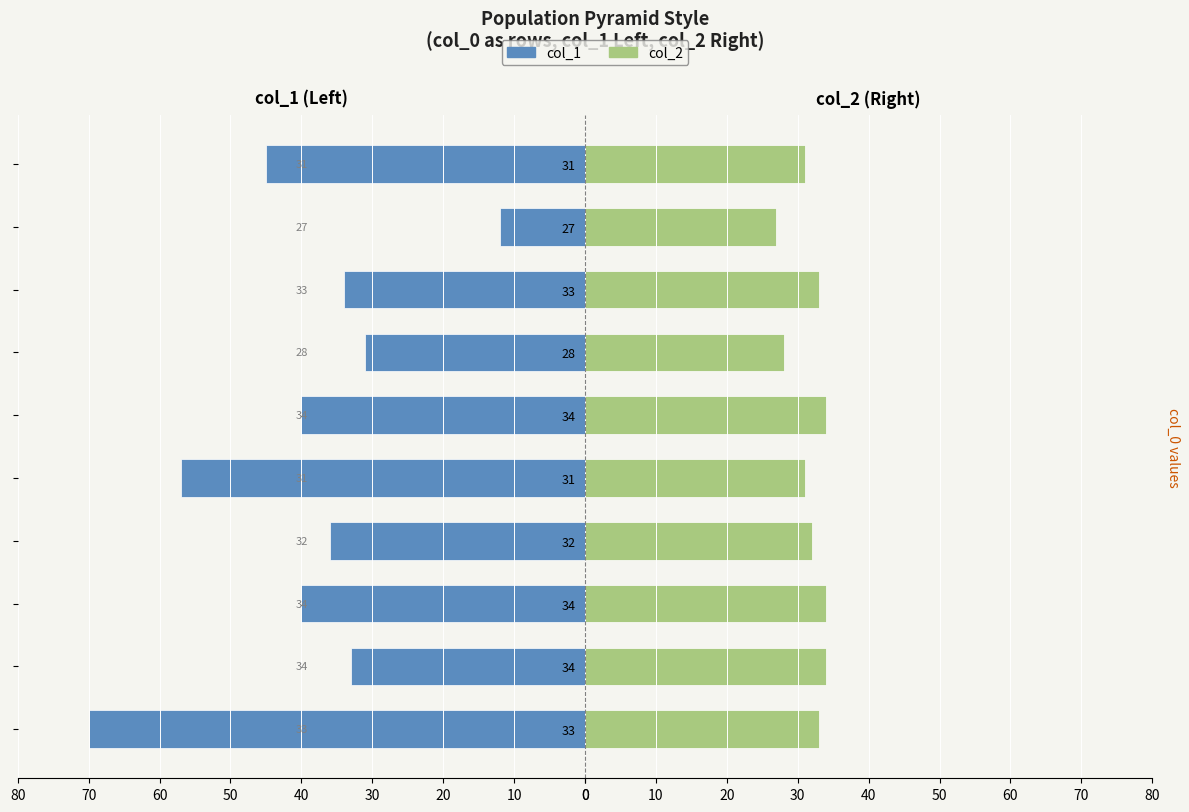

What is the approximate value of col_1 at 34, to the nearest 10?

40